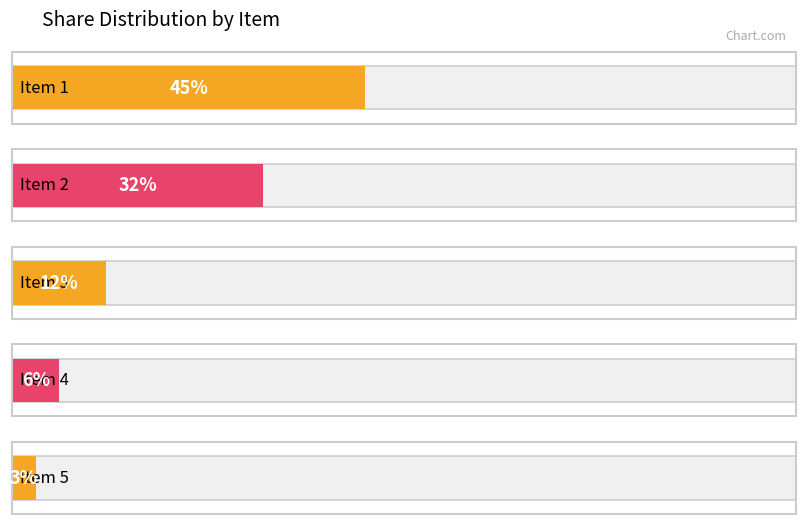

What is the change in value from Item 1 to Item 5?

-42